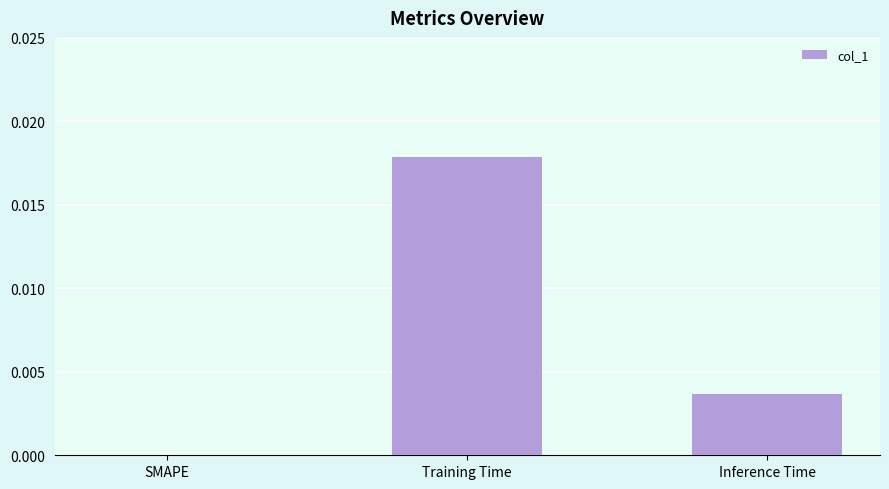

How many values are between 0 and 1?

3